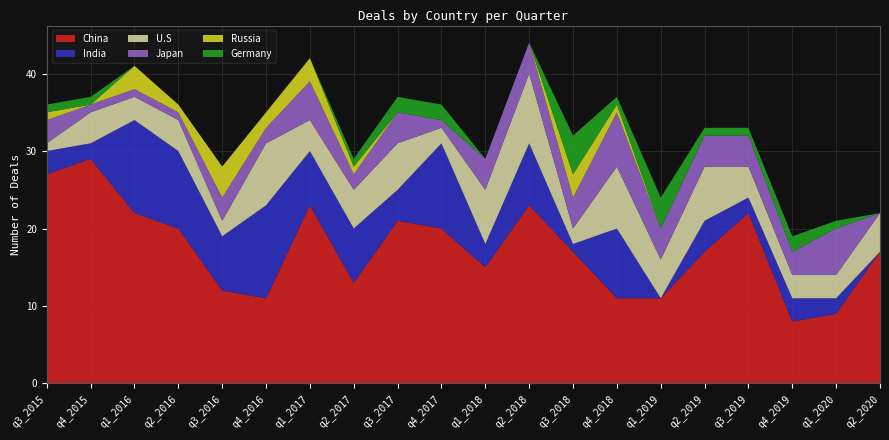

Reading left to right, extract all data points from this chart.

China: q3_2015=27	q4_2015=29	q1_2016=22	q2_2016=20	q3_2016=12	q4_2016=11	q1_2017=23	q2_2017=13	q3_2017=21	q4_2017=20	q1_2018=15	q2_2018=23	q3_2018=17	q4_2018=11	q1_2019=11	q2_2019=17	q3_2019=22	q4_2019=8	q1_2020=9	q2_2020=17
India: q3_2015=3	q4_2015=2	q1_2016=12	q2_2016=10	q3_2016=7	q4_2016=12	q1_2017=7	q2_2017=7	q3_2017=4	q4_2017=11	q1_2018=3	q2_2018=8	q3_2018=1	q4_2018=9	q1_2019=0	q2_2019=4	q3_2019=2	q4_2019=3	q1_2020=2	q2_2020=0
U.S: q3_2015=1	q4_2015=4	q1_2016=3	q2_2016=4	q3_2016=2	q4_2016=8	q1_2017=4	q2_2017=5	q3_2017=6	q4_2017=2	q1_2018=7	q2_2018=9	q3_2018=2	q4_2018=8	q1_2019=5	q2_2019=7	q3_2019=4	q4_2019=3	q1_2020=3	q2_2020=5
Japan: q3_2015=3	q4_2015=1	q1_2016=1	q2_2016=1	q3_2016=3	q4_2016=2	q1_2017=5	q2_2017=2	q3_2017=4	q4_2017=1	q1_2018=4	q2_2018=4	q3_2018=4	q4_2018=7	q1_2019=4	q2_2019=4	q3_2019=4	q4_2019=3	q1_2020=6	q2_2020=0
Russia: q3_2015=1	q4_2015=0	q1_2016=3	q2_2016=1	q3_2016=4	q4_2016=2	q1_2017=3	q2_2017=1	q3_2017=0	q4_2017=0	q1_2018=0	q2_2018=0	q3_2018=3	q4_2018=1	q1_2019=0	q2_2019=0	q3_2019=0	q4_2019=0	q1_2020=0	q2_2020=0
Germany: q3_2015=1	q4_2015=1	q1_2016=0	q2_2016=0	q3_2016=0	q4_2016=0	q1_2017=0	q2_2017=1	q3_2017=2	q4_2017=2	q1_2018=0	q2_2018=0	q3_2018=5	q4_2018=1	q1_2019=4	q2_2019=1	q3_2019=1	q4_2019=2	q1_2020=1	q2_2020=0